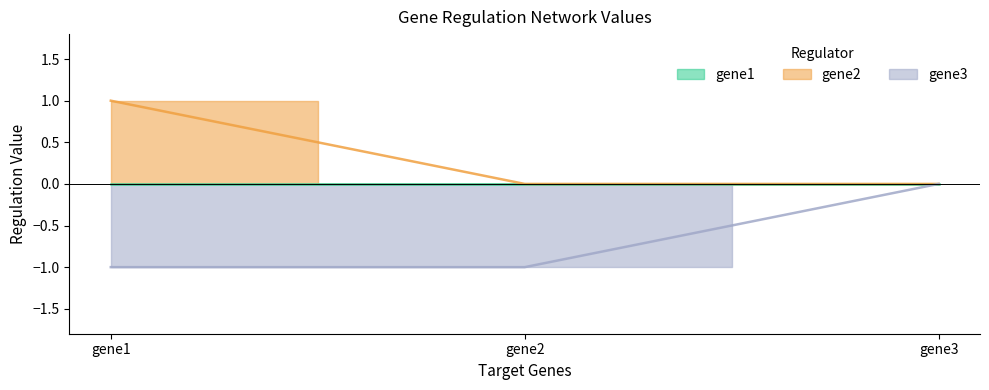

What is the value of the gene3 point at the 1st from the left?

-1